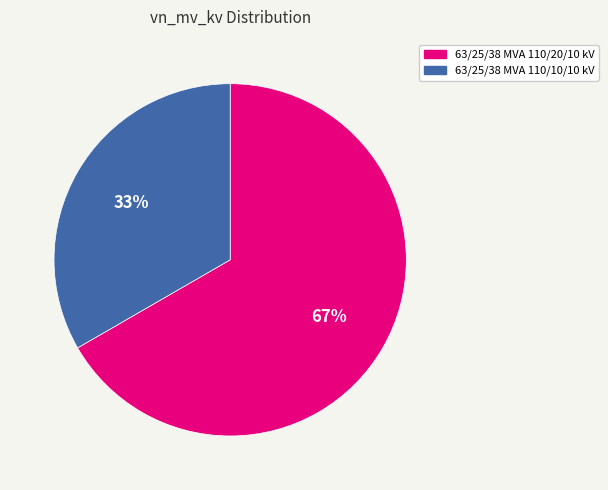

To the nearest percent, what portion does 63/25/38 MVA 110/20/10 kV represent?

67%